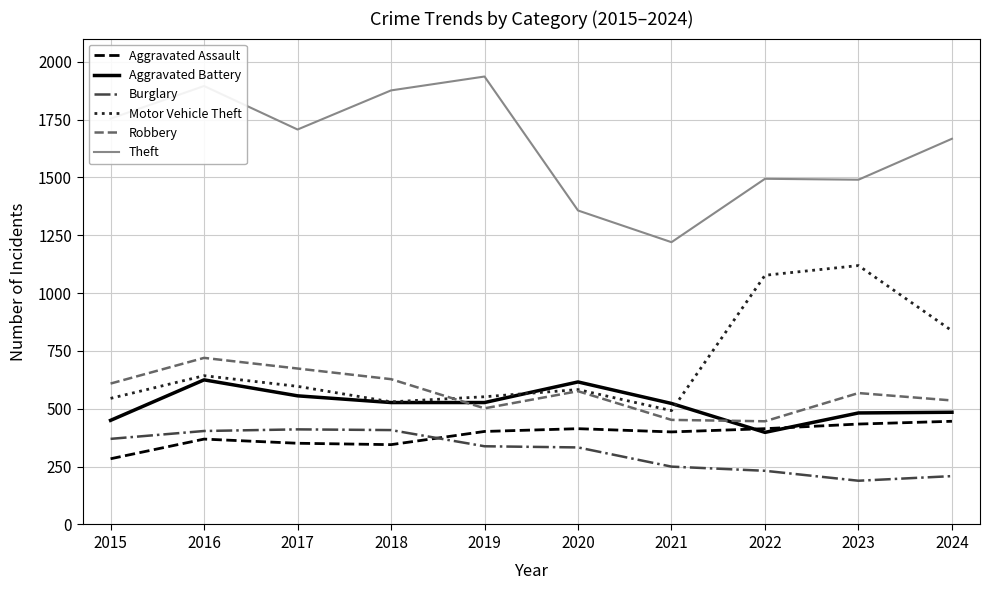

What is the greatest value displayed?

1936